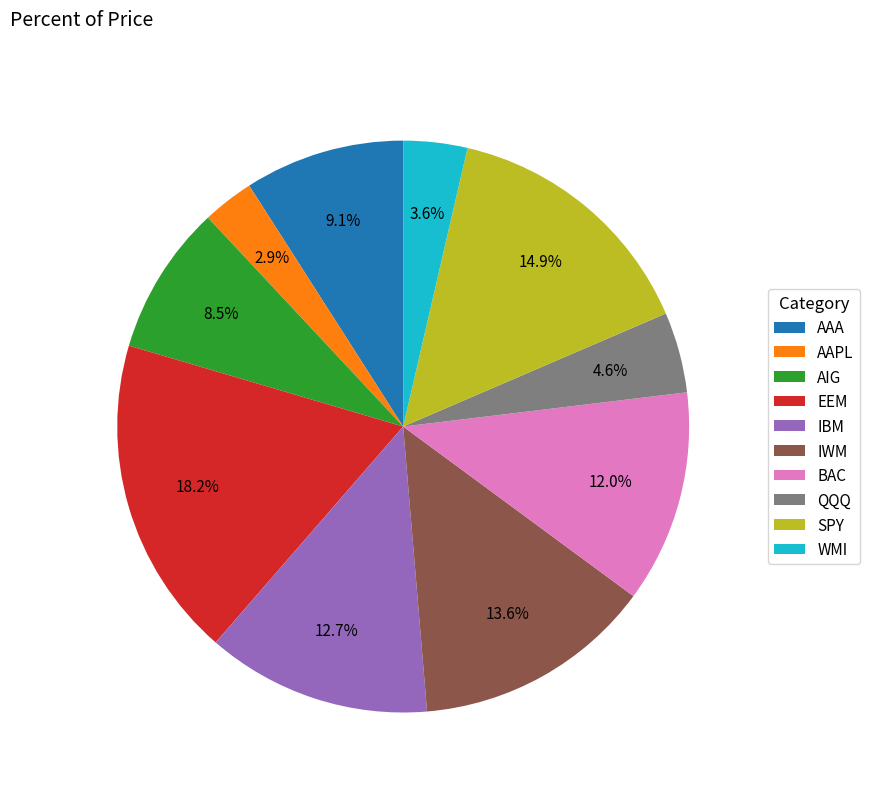

To the nearest percent, what is the average slice percentage?

10%